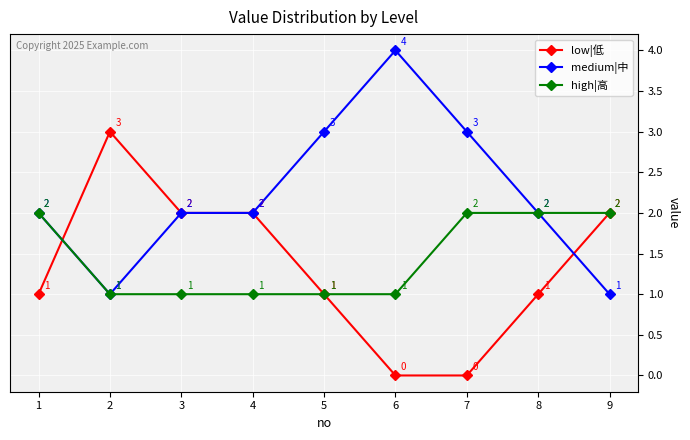

Which label corresponds to the largest value in the chart?

6